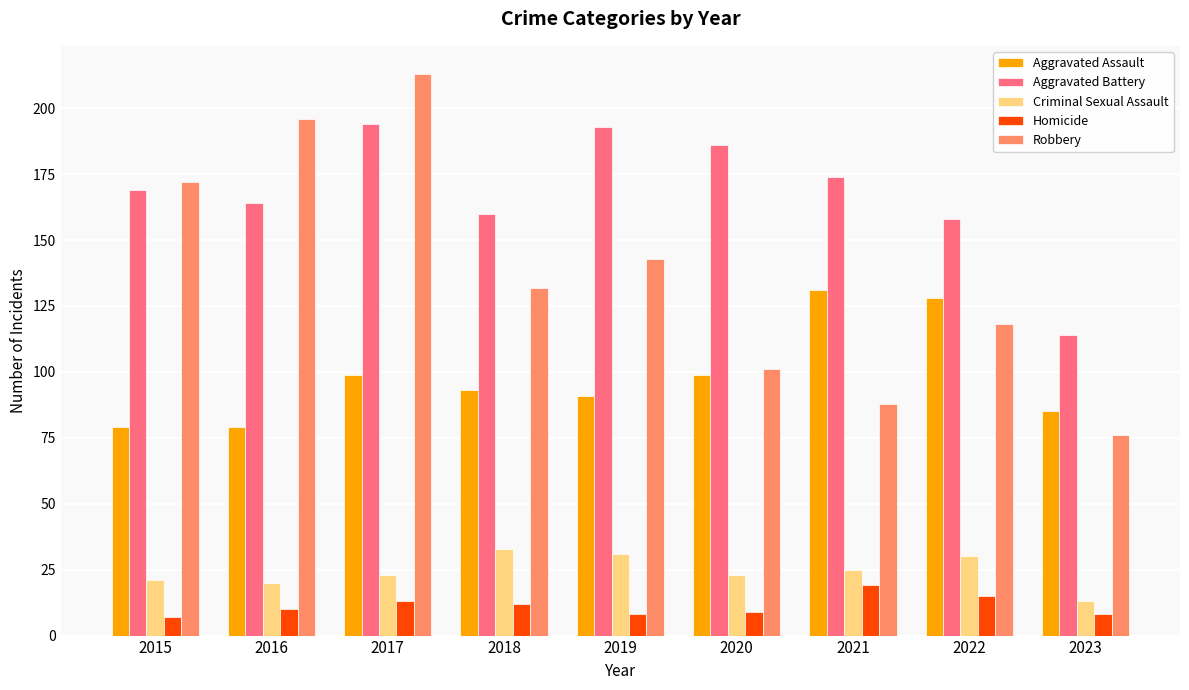

What is the value of the Aggravated Assault bar at the 9th from the left?

85